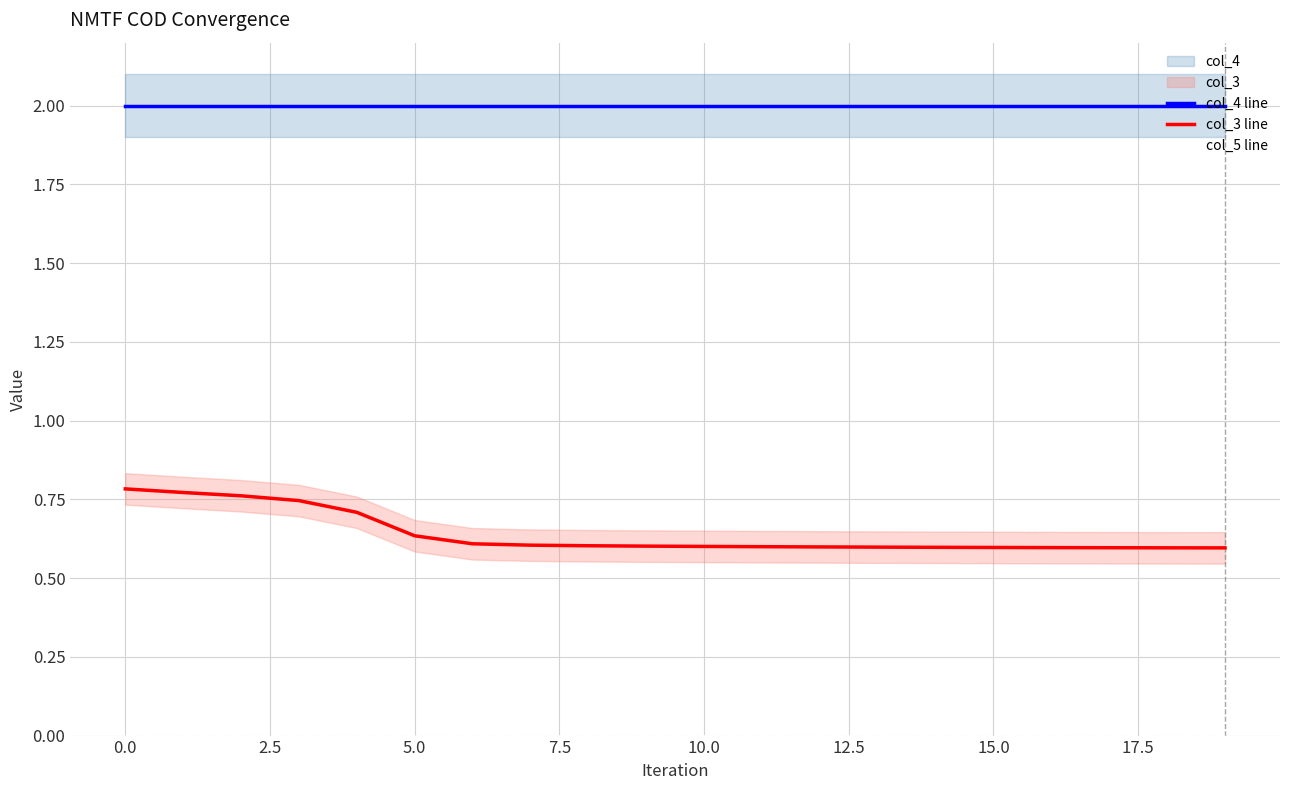

What is the lowest value of the col_4 line series?

2.0